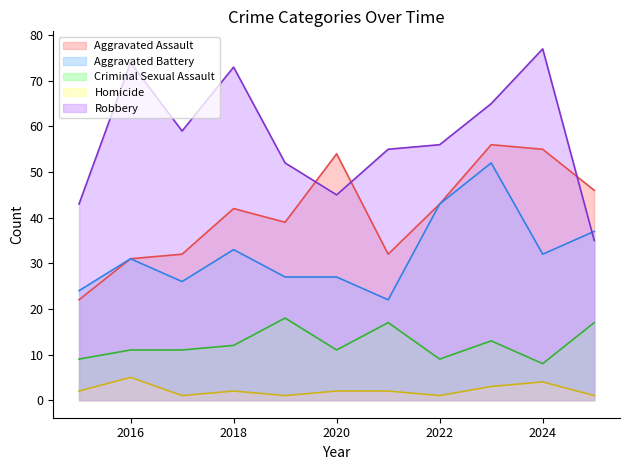

Count the number of data series in this chart.

5